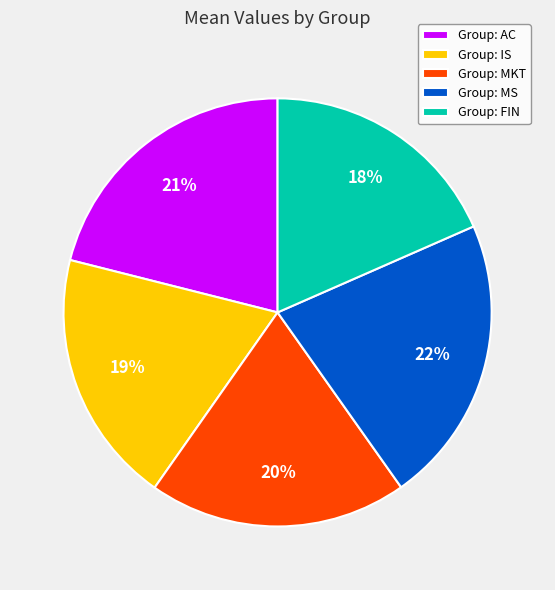

What percentage is the Group: MKT slice, to the nearest percent?

20%